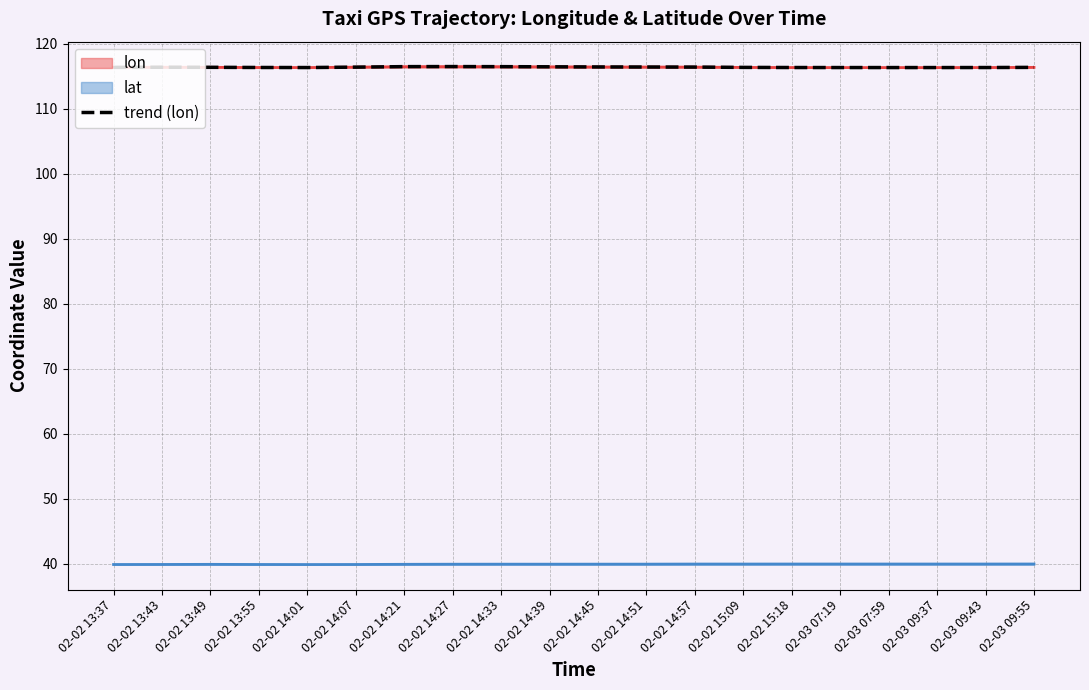

What is the value of the 12th point from the left?

116.4